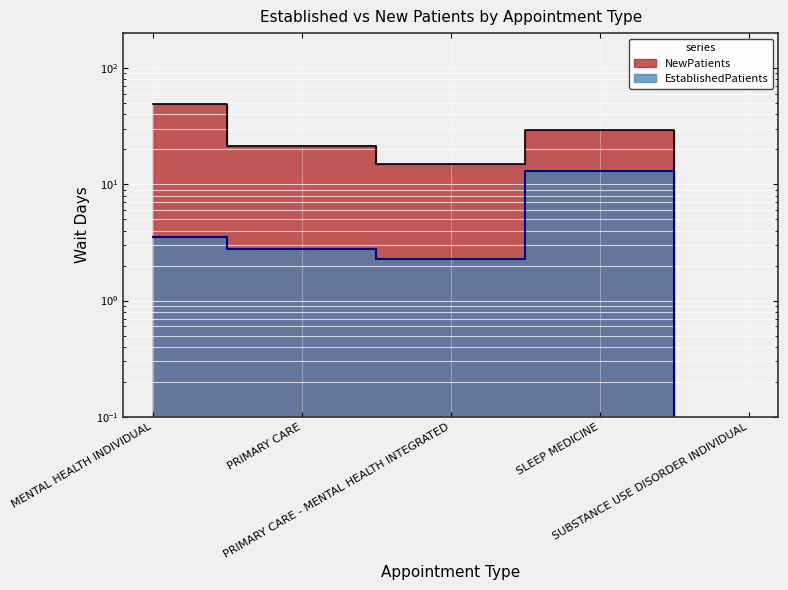

Rank the series by their average value, from highest to lowest.

NewPatients, EstablishedPatients